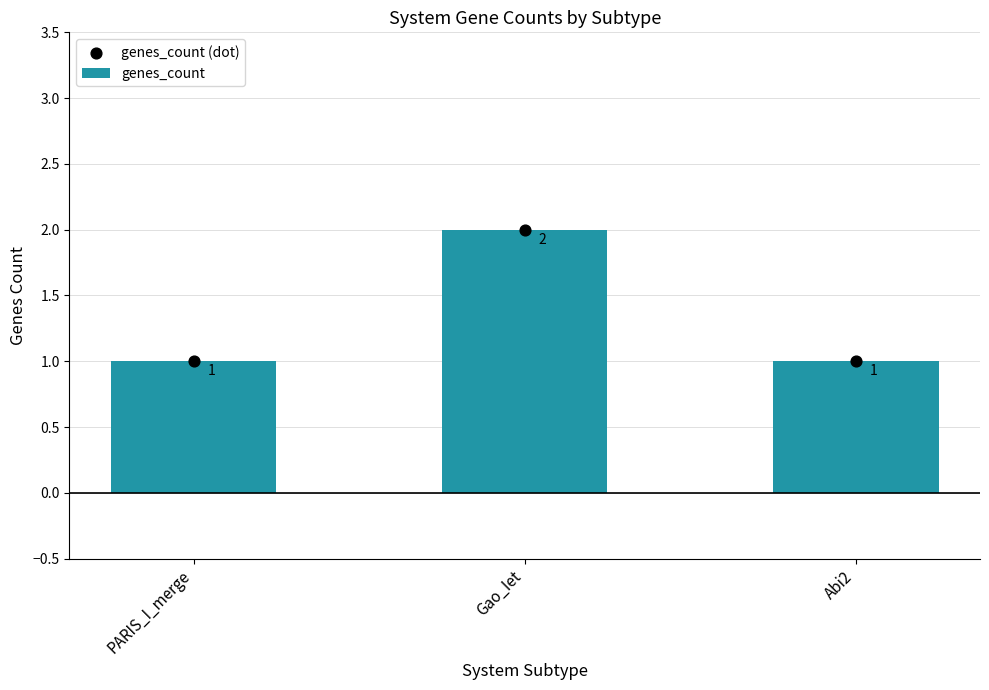

Which series has the widest spread of Y values?

genes_count